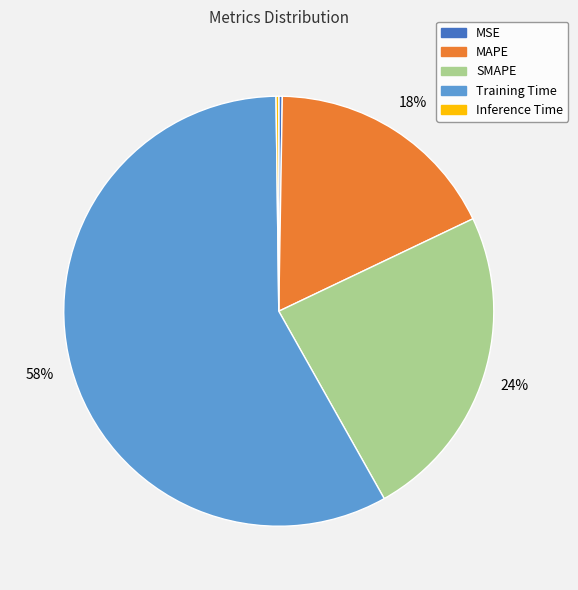

Which slice is the largest?

Training Time